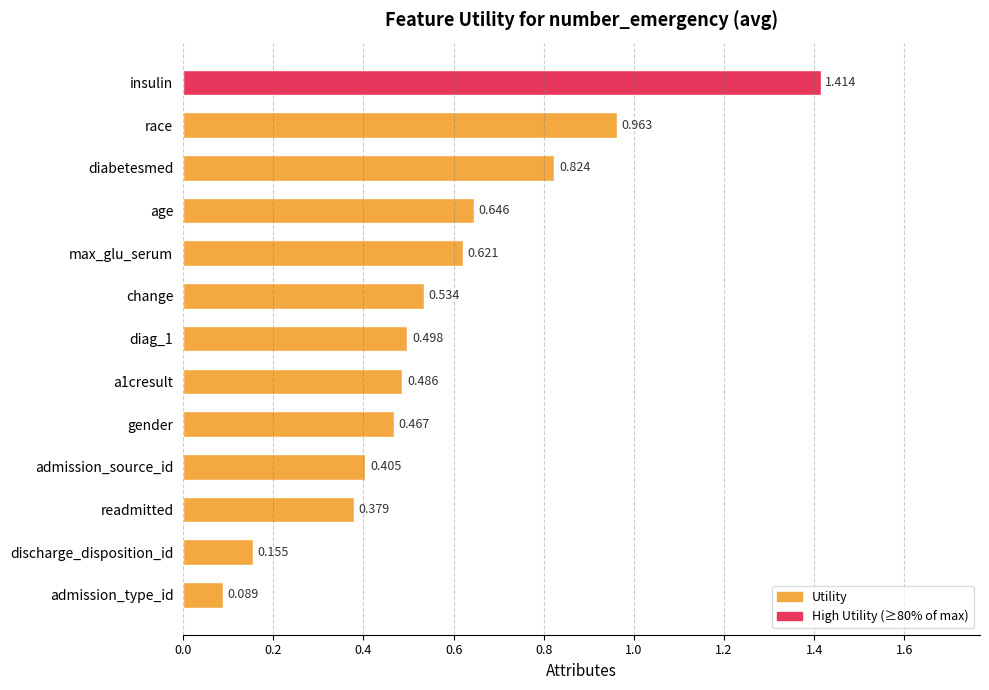

Where is the data nearest to the value 0?

admission_type_id